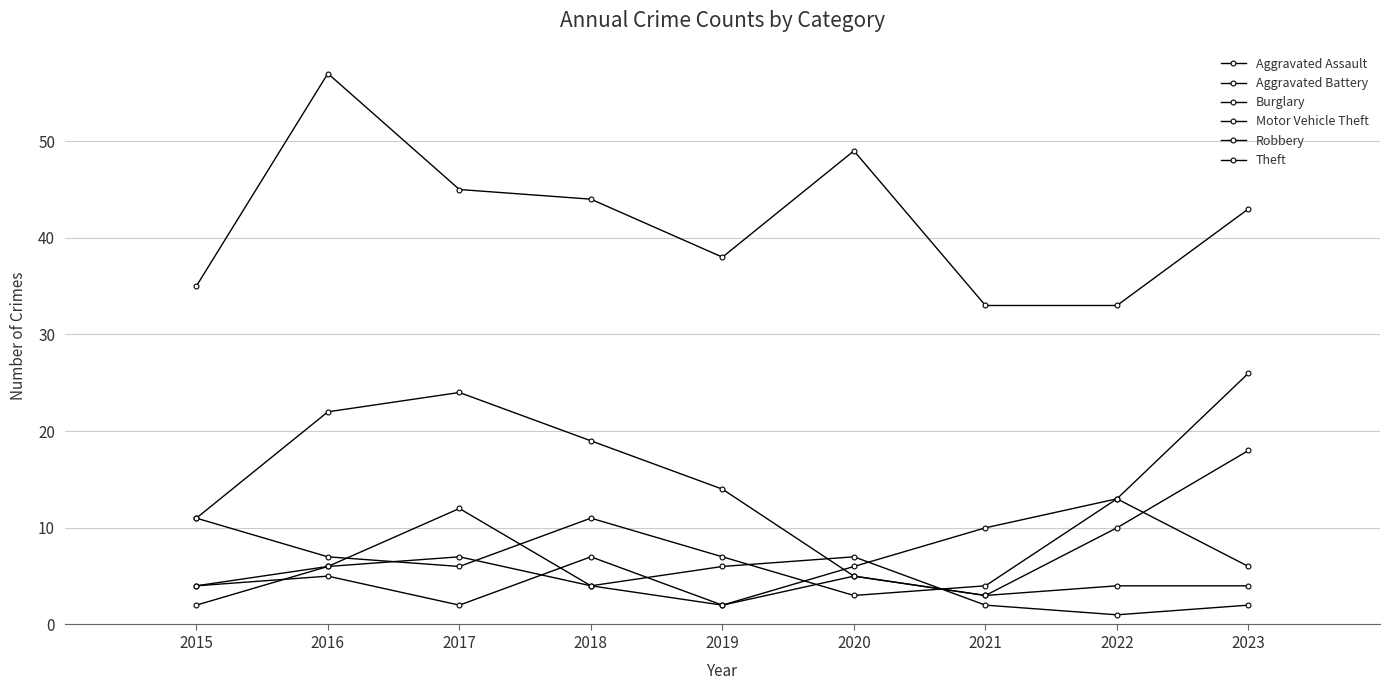

Where is the first local maximum for Motor Vehicle Theft?

2018